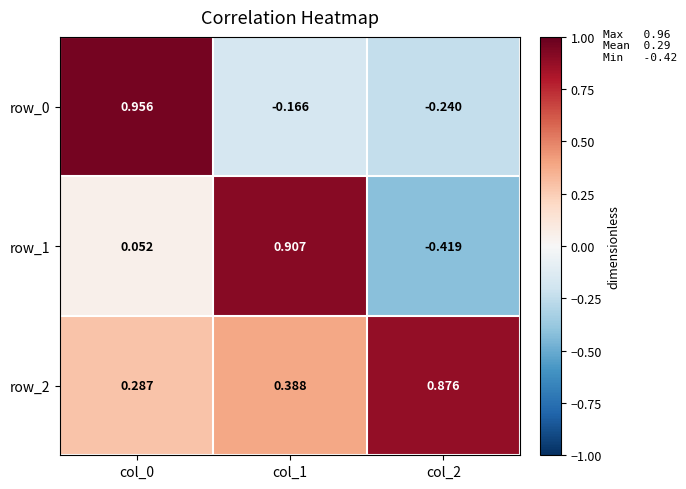

Rank the series by their maximum value, from lowest to highest.

row_2, row_1, row_0